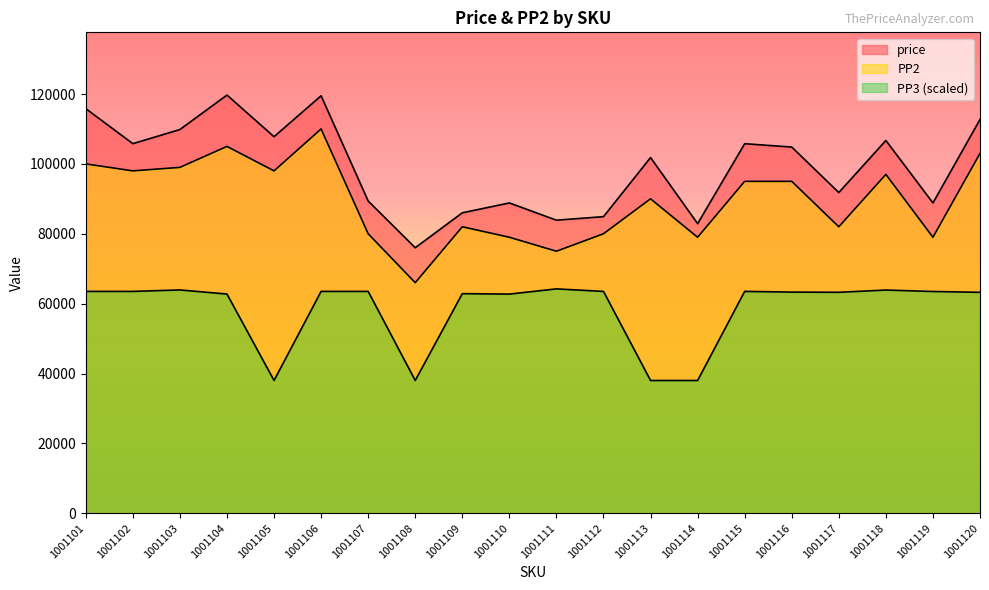

Does the chart display data point markers on the line(s)?

No